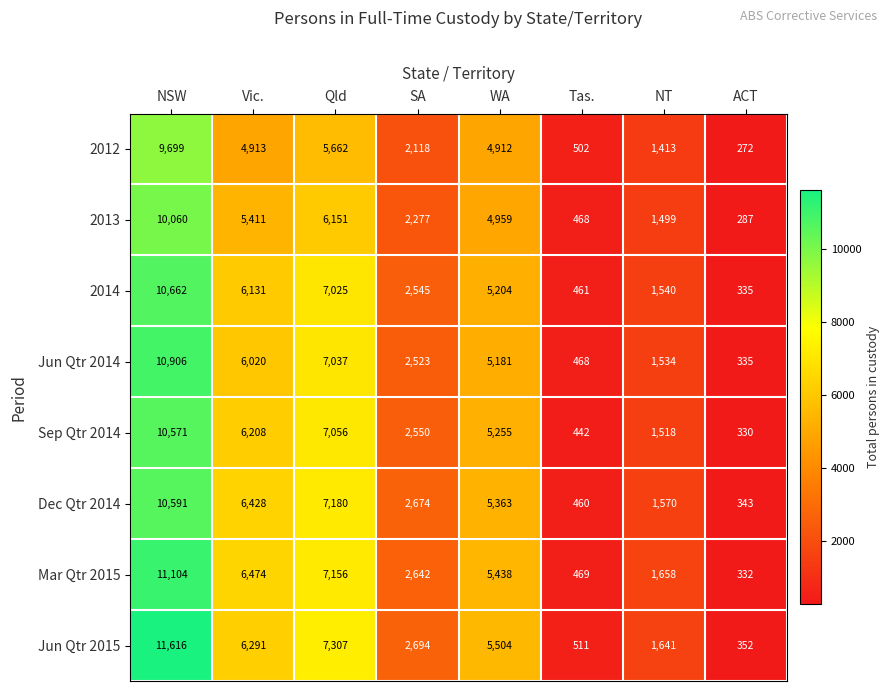

What is the maximum value shown in the chart?

11616